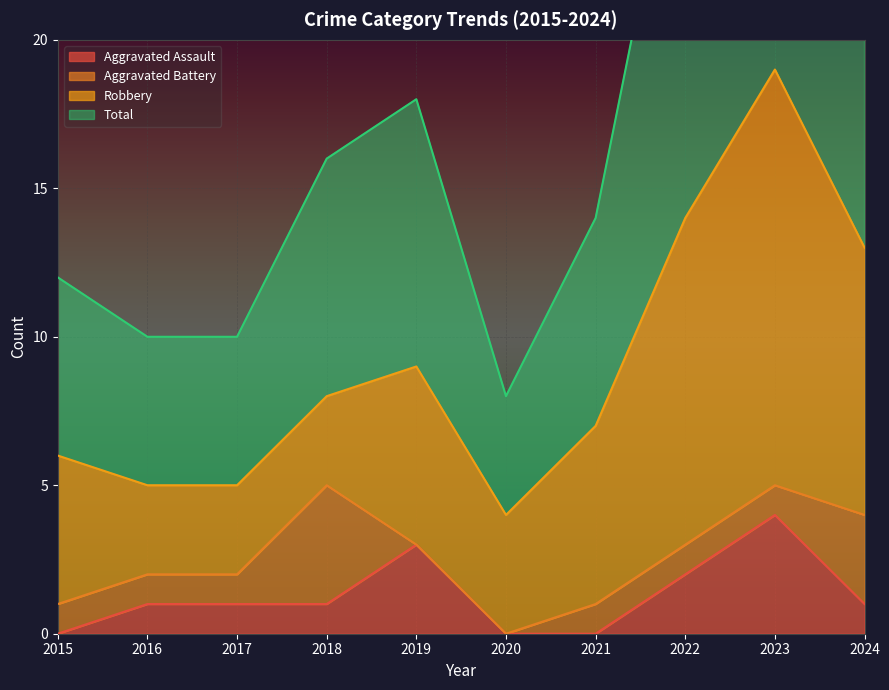

At which category does Total reach its first local valley?

2020